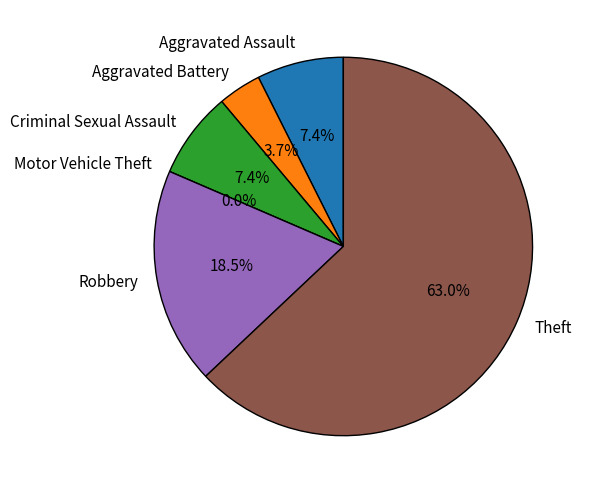

Rank the categories by value from highest to lowest.

Theft, Robbery, Aggravated Assault, Criminal Sexual Assault, Aggravated Battery, Motor Vehicle Theft